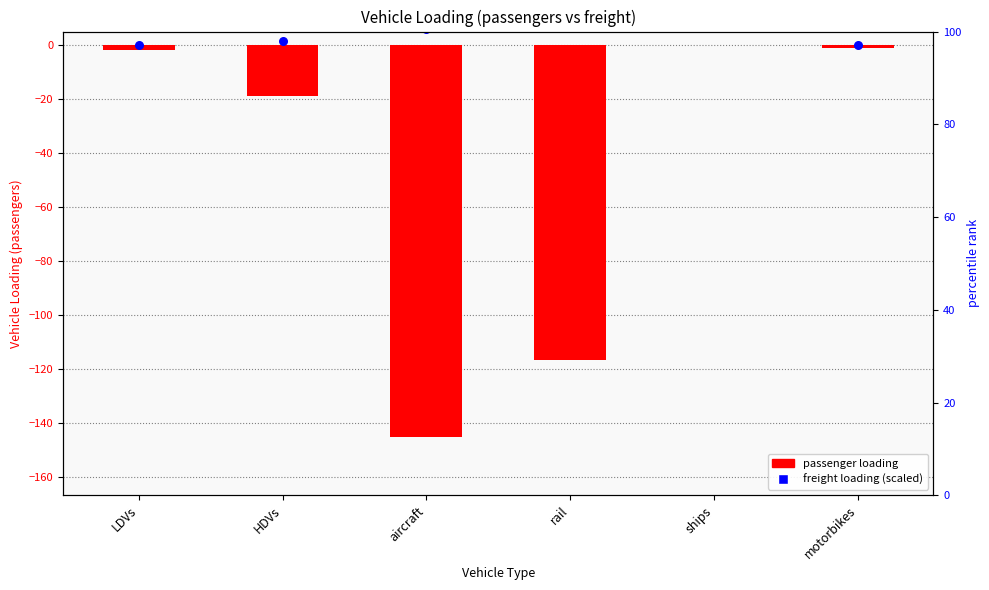

Which series has the widest spread of Y values?

passenger loading